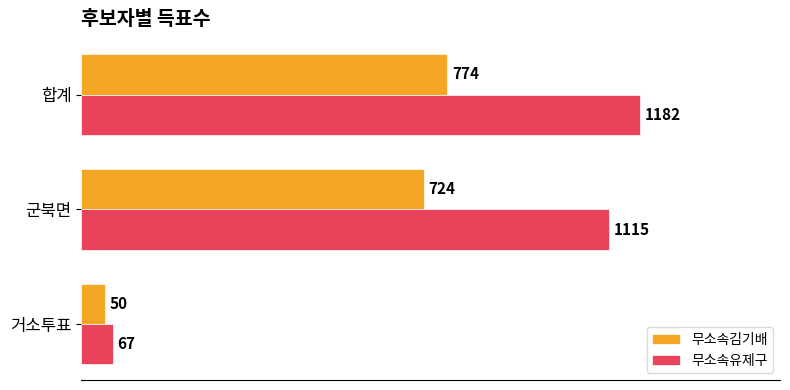

At which label is 무소속유제구 closest to 624?

군북면